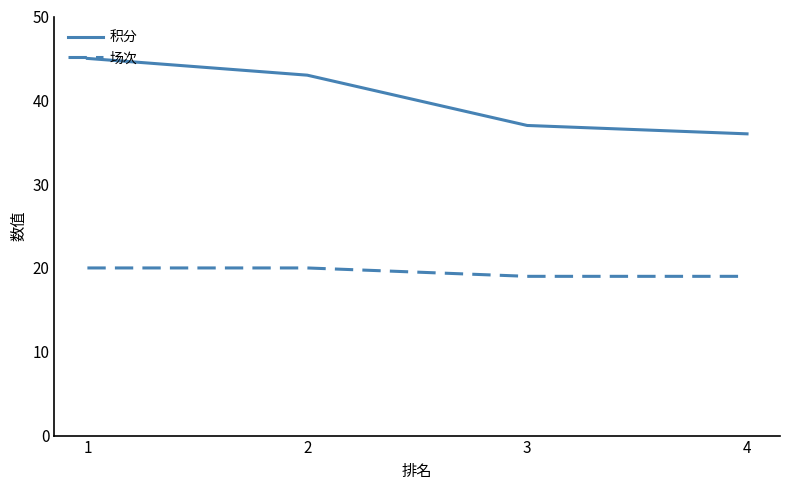

What is the average value of the 积分 series?

40